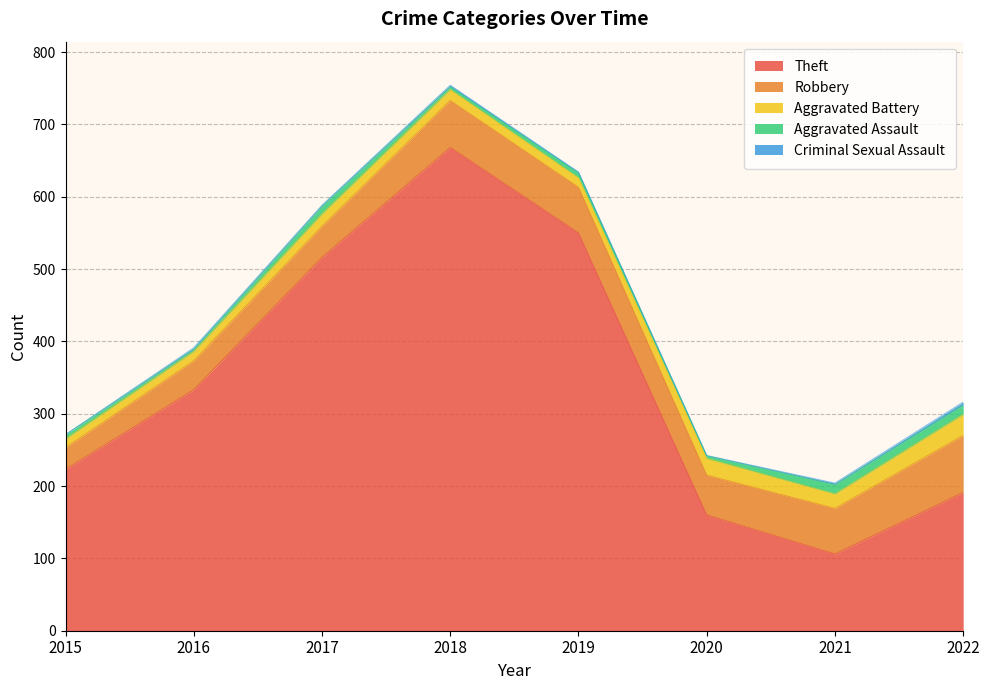

Reading left to right, extract all data points from this chart.

Theft: 2015=223	2016=333	2017=516	2018=668	2019=550	2020=160	2021=106	2022=191
Robbery: 2015=30	2016=40	2017=43	2018=65	2019=63	2020=55	2021=63	2022=79
Aggravated Battery: 2015=12	2016=13	2017=17	2018=15	2019=13	2020=23	2021=20	2022=29
Aggravated Assault: 2015=6	2016=3	2017=11	2018=4	2019=7	2020=4	2021=13	2022=13
Criminal Sexual Assault: 2015=0	2016=2	2017=1	2018=2	2019=1	2020=0	2021=2	2022=4